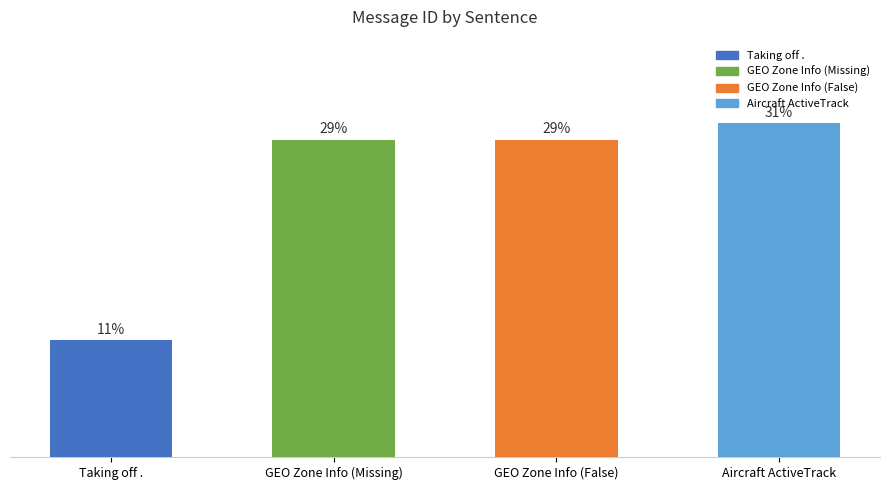

Rank the categories by value from highest to lowest.

Aircraft ActiveTrack, GEO Zone Info (Missing), GEO Zone Info (False), Taking off .